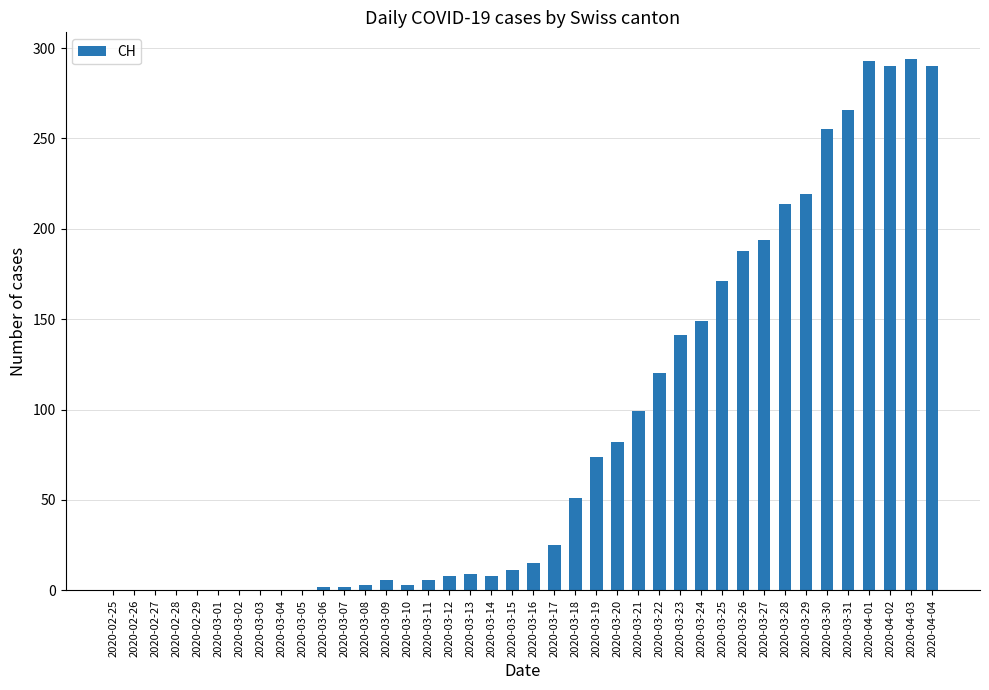

Is it true that the value at 2020-03-01 is 0?

True